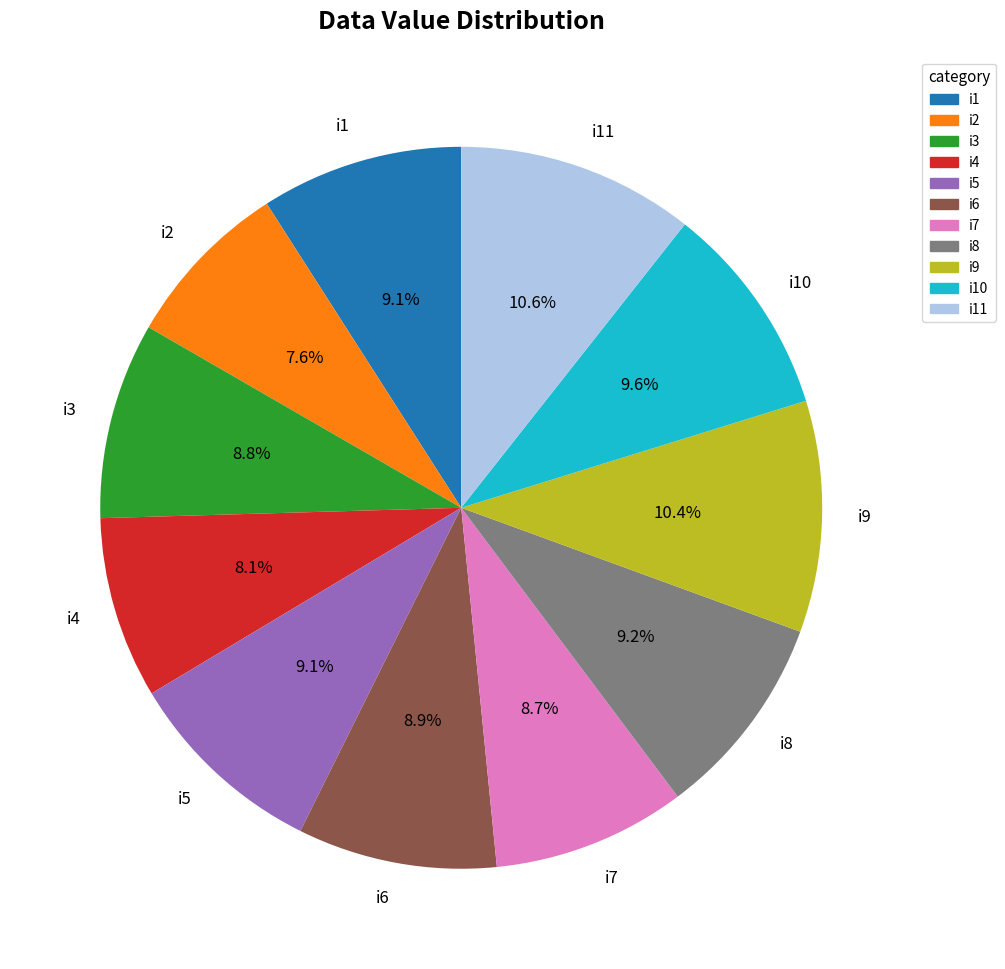

True or false: i6 accounts for 1% of the total.

False